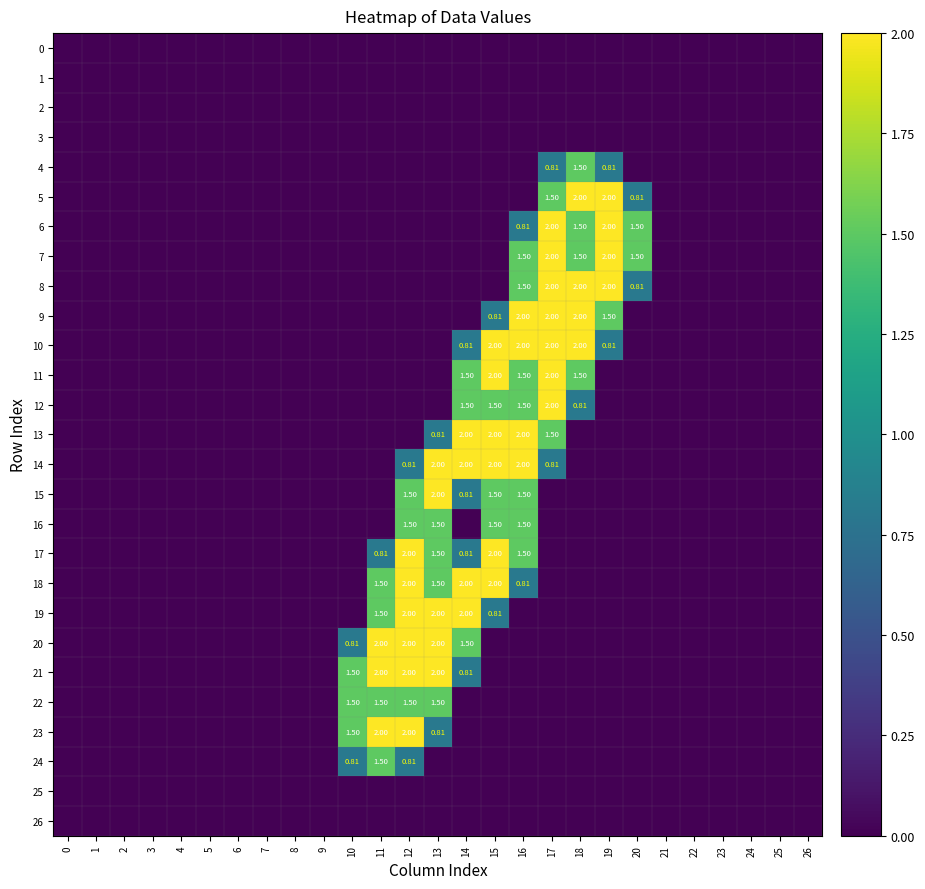

Which series changed the most between 19 and 22?

5